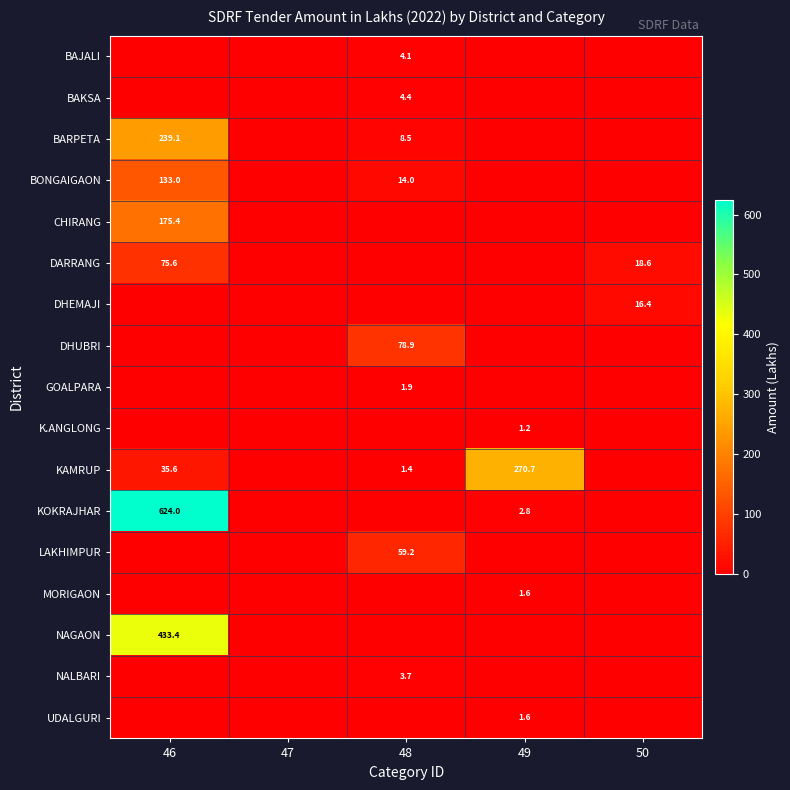

What is the highest value of the LAKHIMPUR series?

59.2